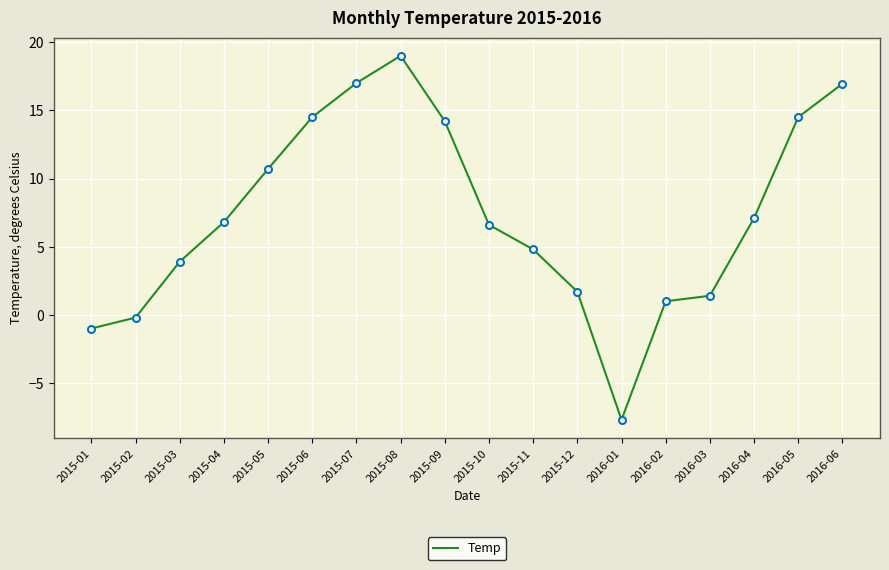

What position from the right is 2016-02?

5